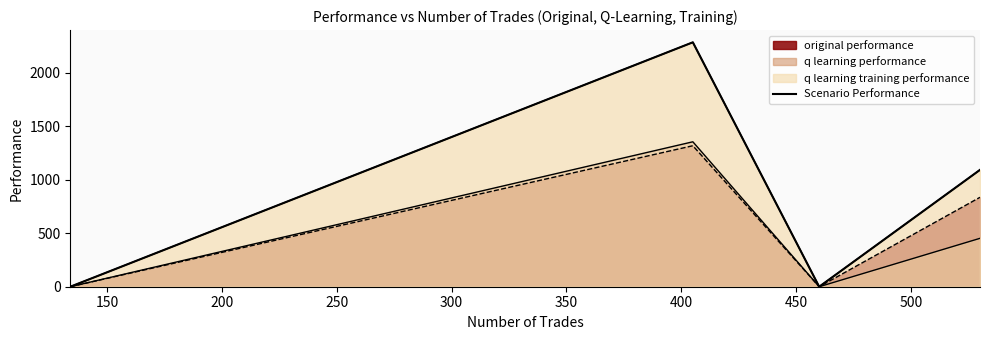

What is the difference between the values at 150 and 200?

2285.8